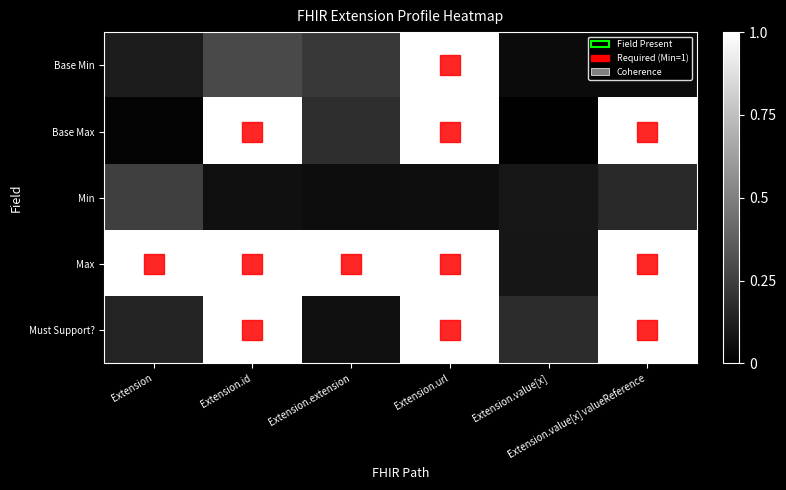

Rank the series at Extension from highest to lowest value.

Max, Min, Must Support?, Base Min, Base Max